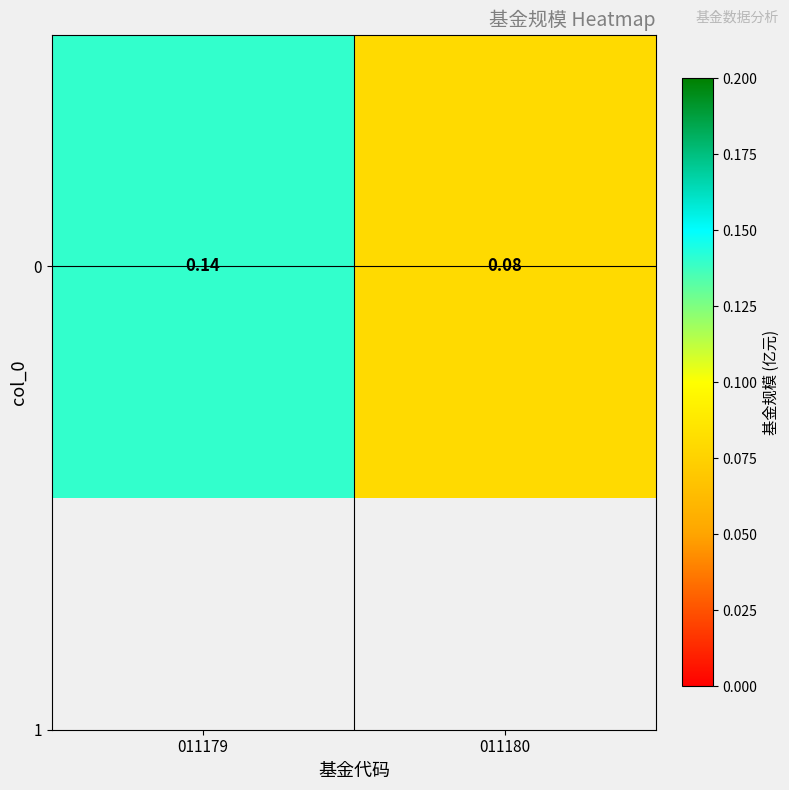

What is the difference between the maximum and minimum values?

0.1